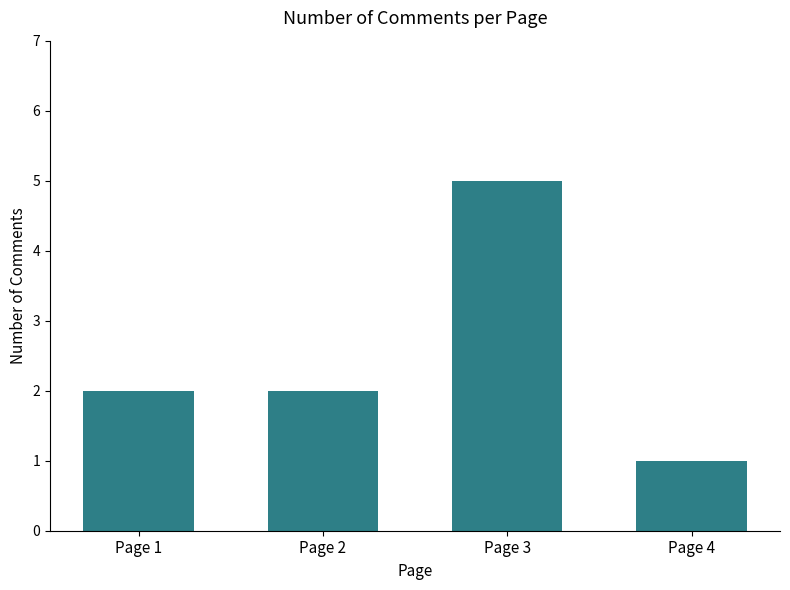

What is the smallest value displayed?

1